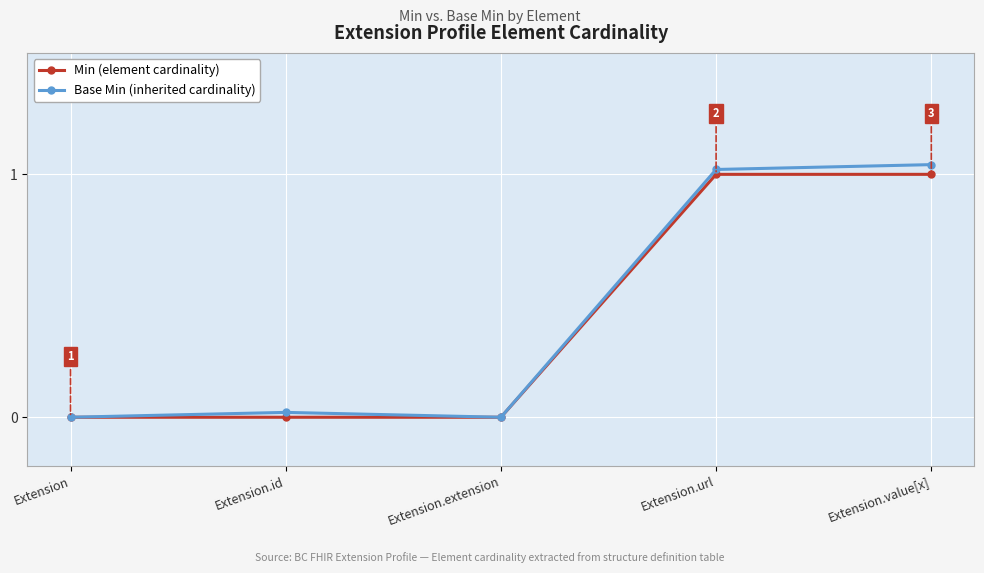

True or false: Base Min (inherited cardinality) and Min (element cardinality) intersect in this chart.

False